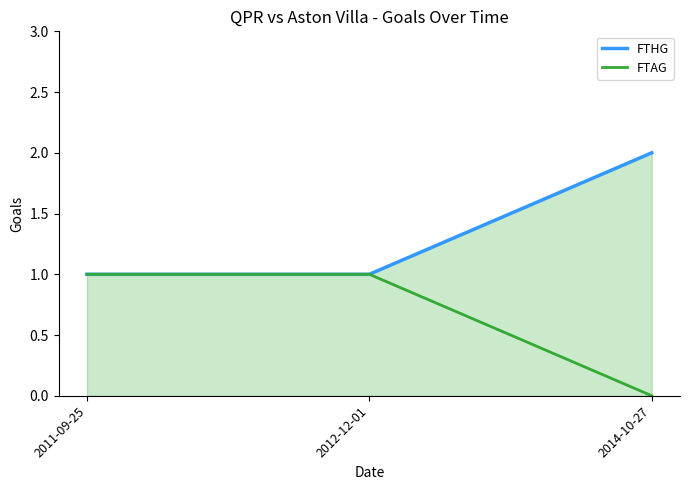

Which series has the widest spread of values?

FTHG